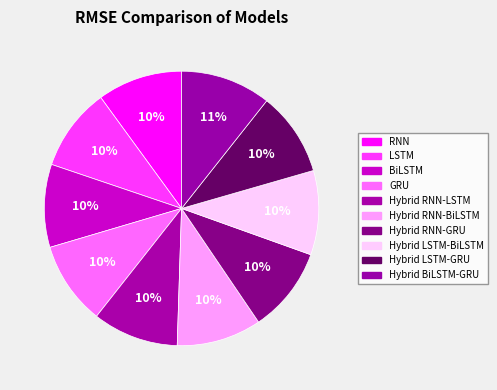

Is there a majority slice in this chart?

No